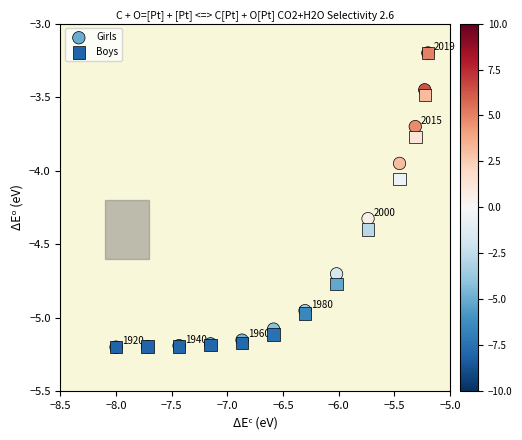

What are all the series names shown in the legend?

Girls, Boys